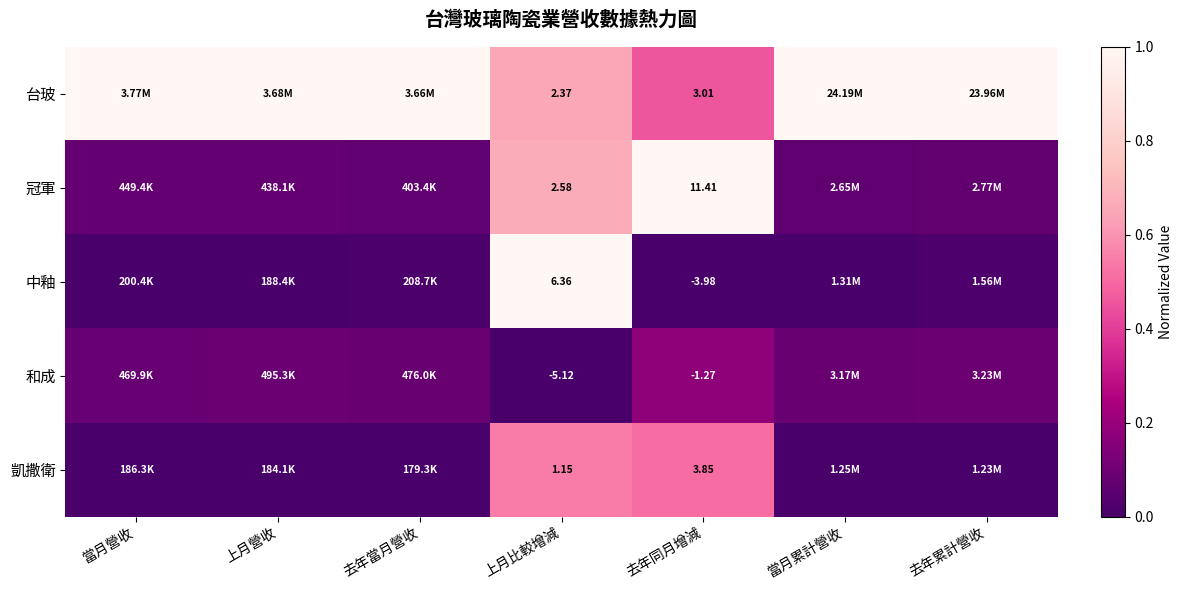

How many distinct data groups are displayed?

5